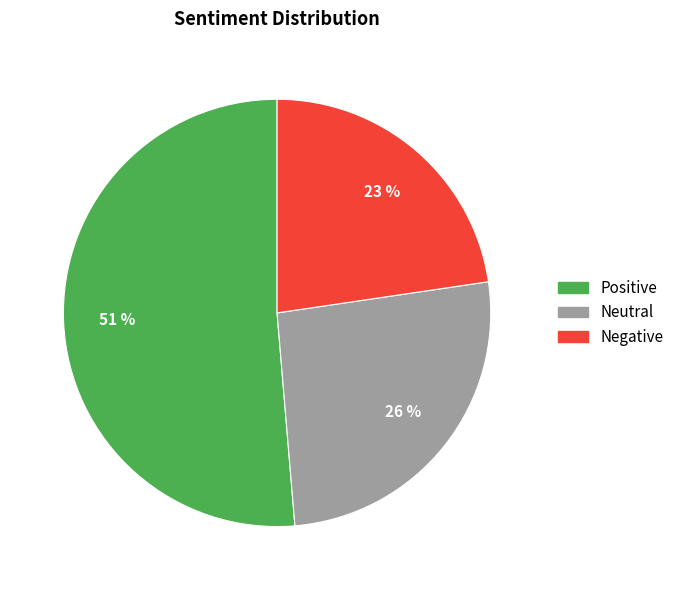

Between Positive and Neutral, which is larger?

Positive